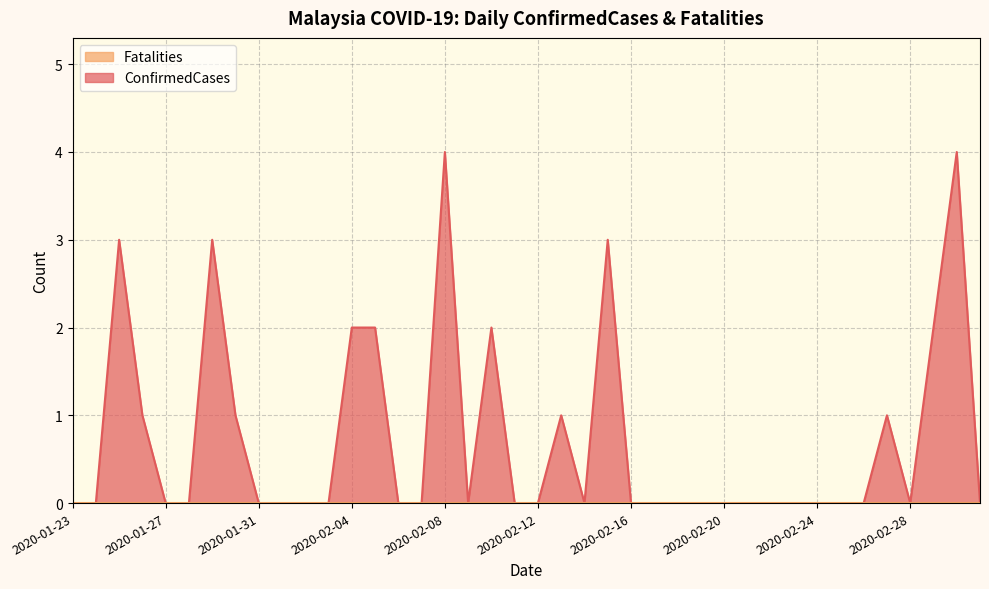

Is it true that the value at 2020-02-16 is 0?

True